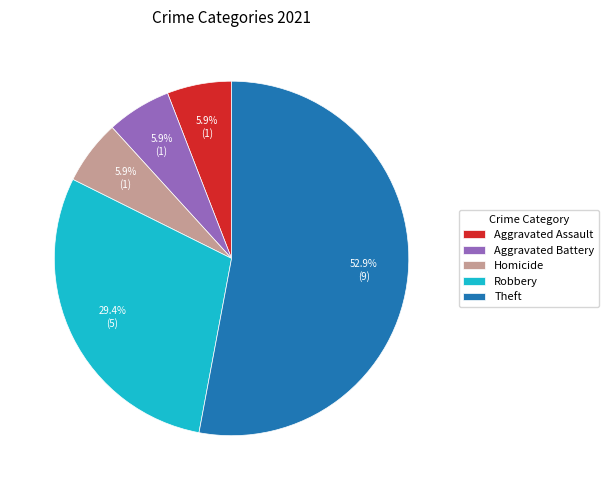

Approximately how many times larger is the value at Robbery compared to Aggravated Battery?

5.0